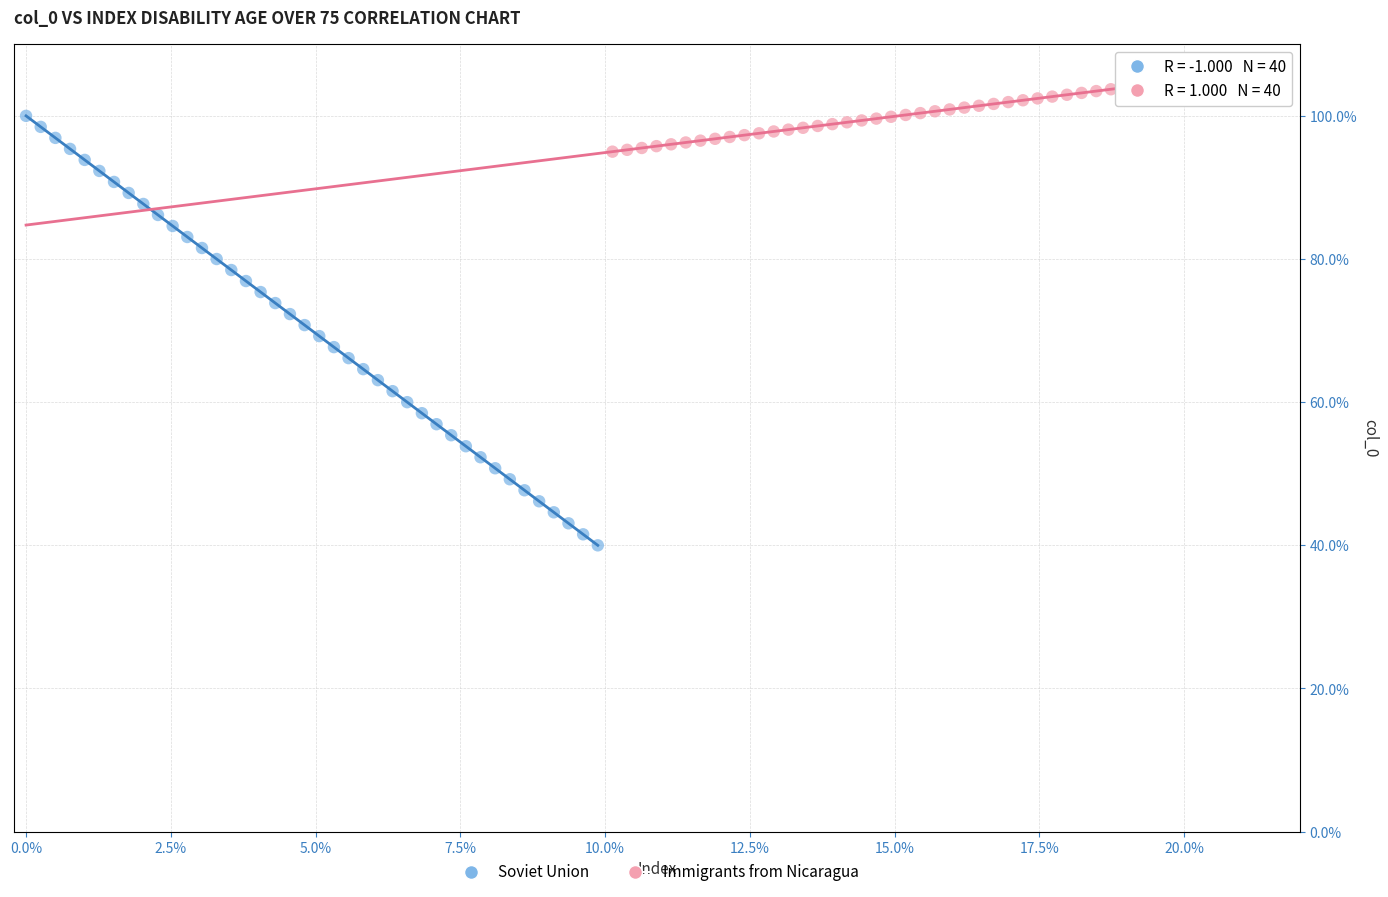

Which series has the largest Y range (max minus min)?

Soviet Union